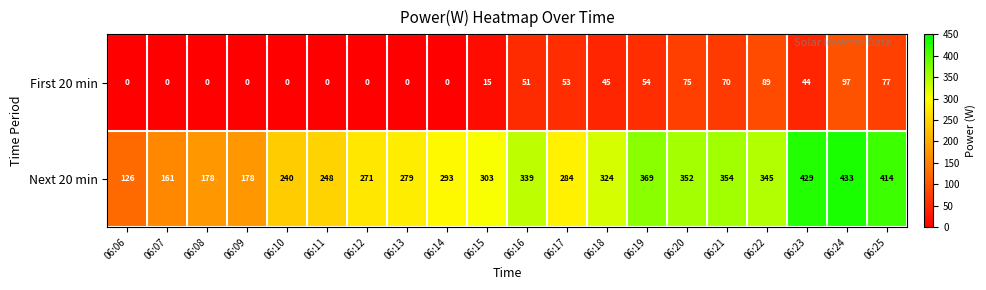

Is it true that Next 20 min equals 647 at 06:23?

False